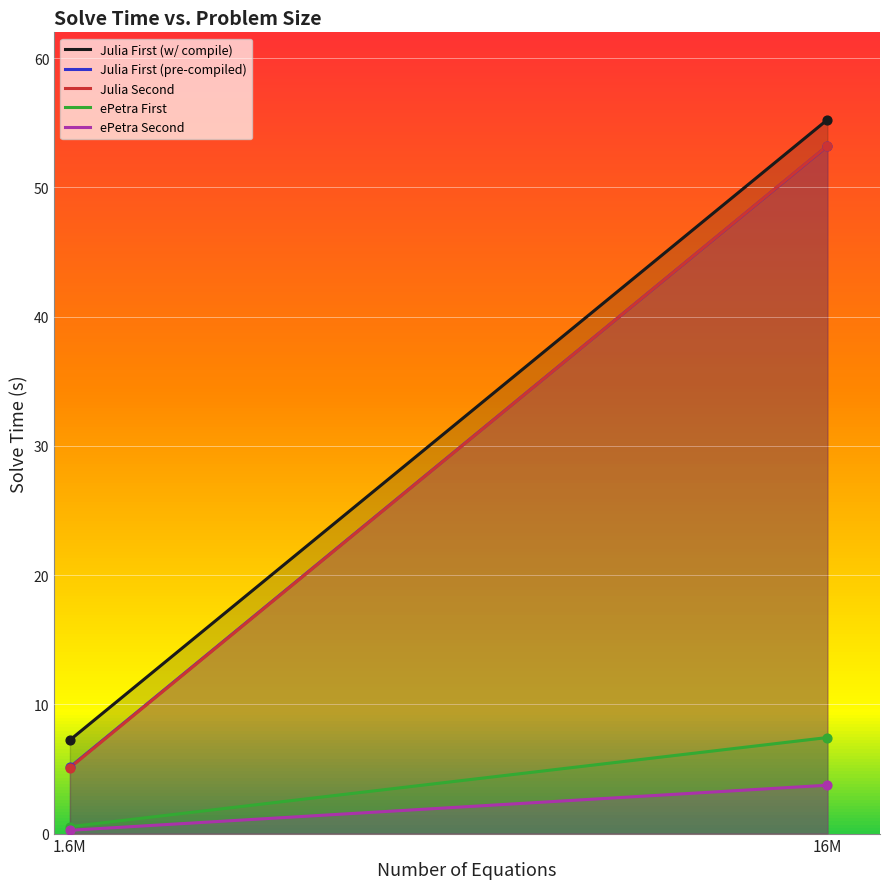

At which category is the sum across all series the highest?

16000000